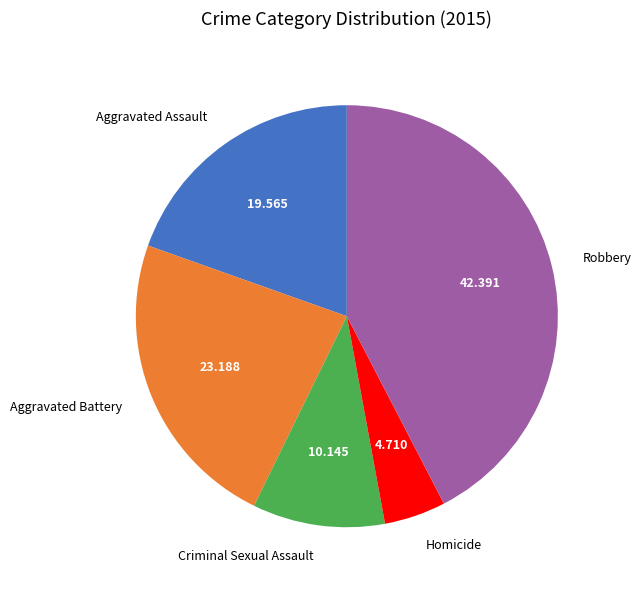

Combined, do Homicide and Criminal Sexual Assault account for over 50%?

No